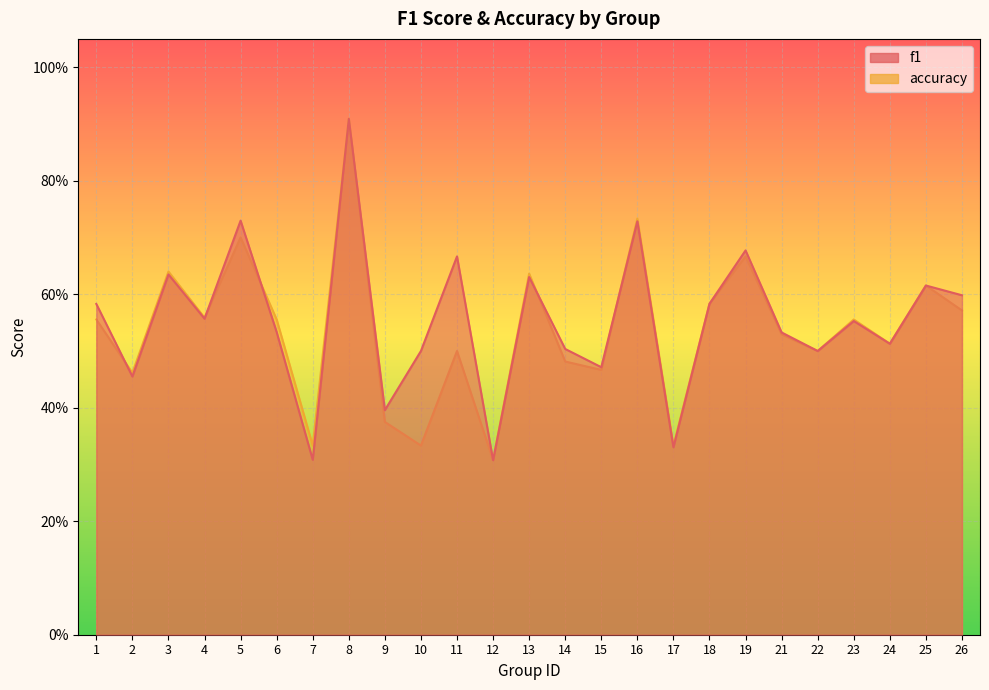

What are all the series names shown in the legend?

f1, accuracy